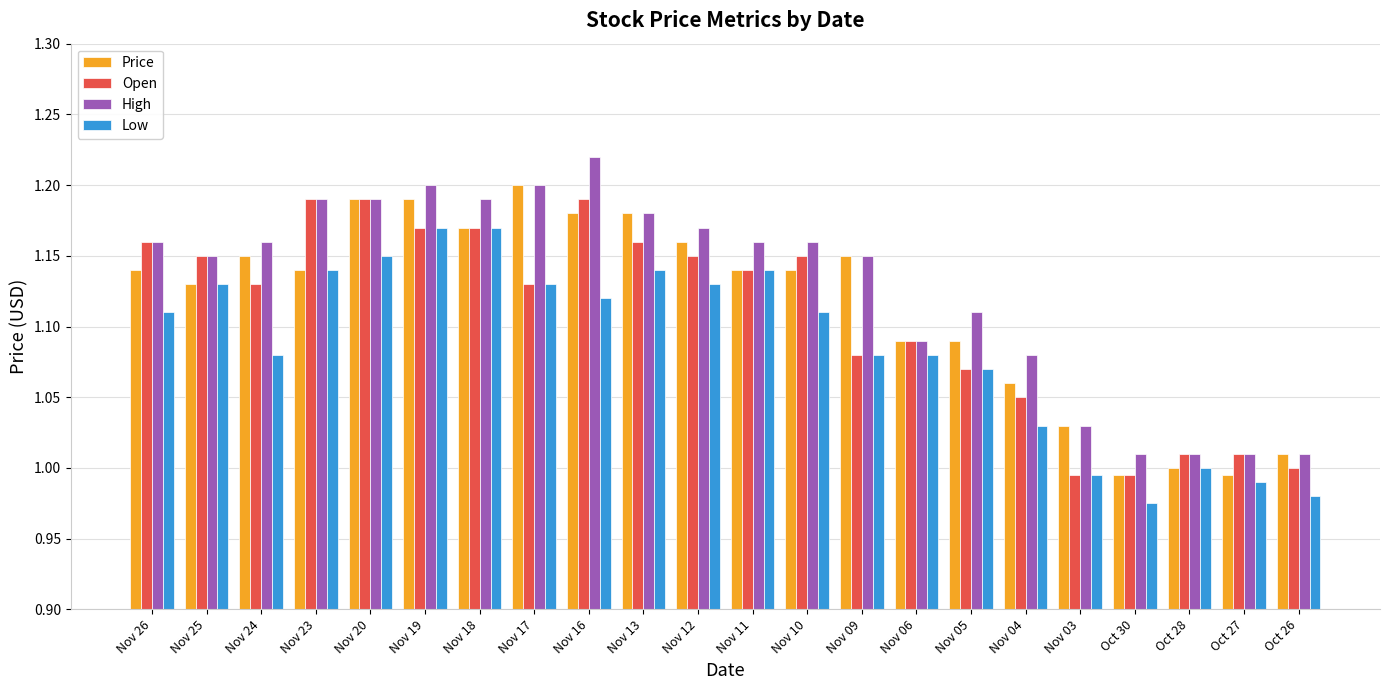

Which series has the widest spread of values?

High